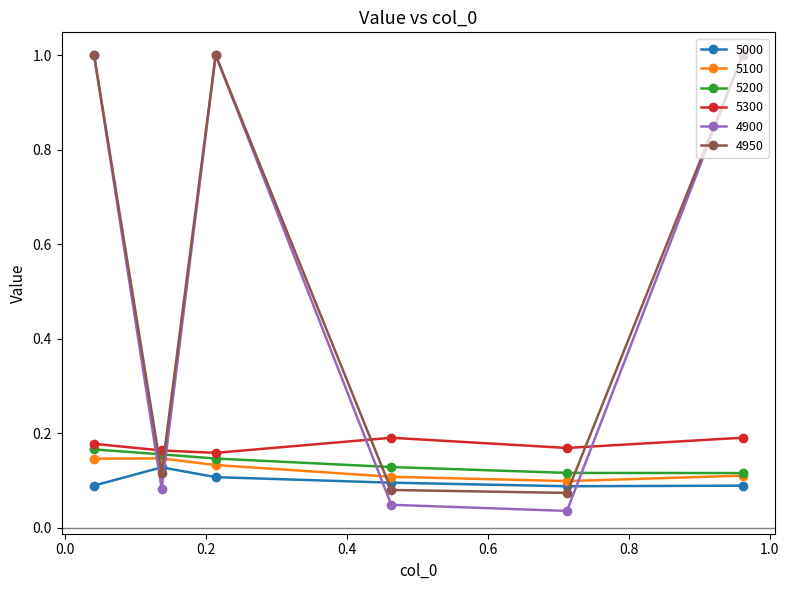

At how many categories does at least one series exceed 0?

6